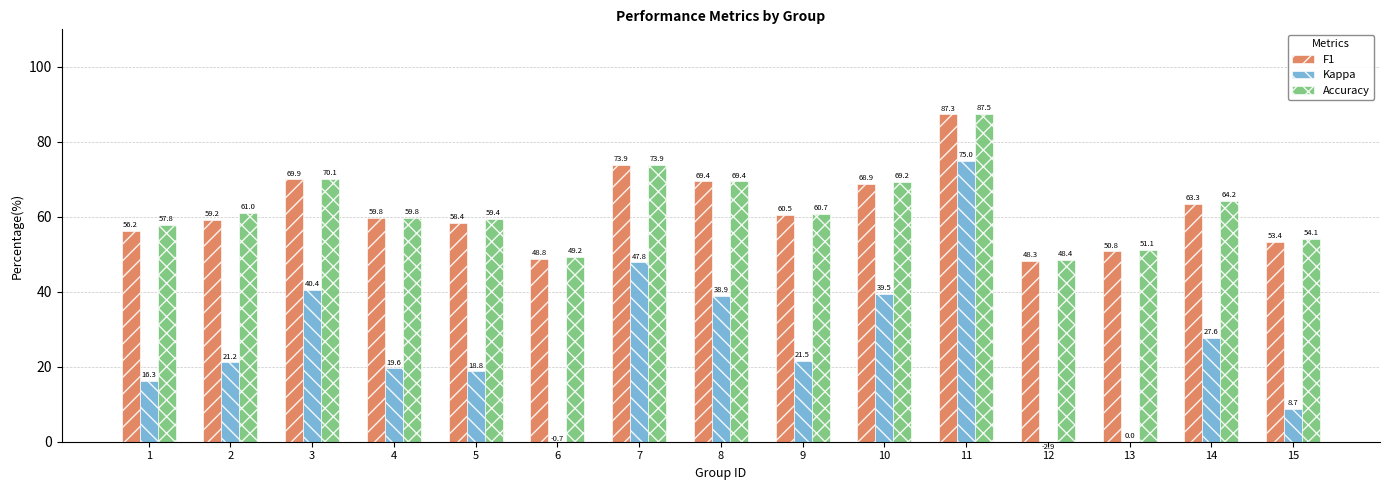

What is the value of the Kappa bar at the 11th from the left?

75.0